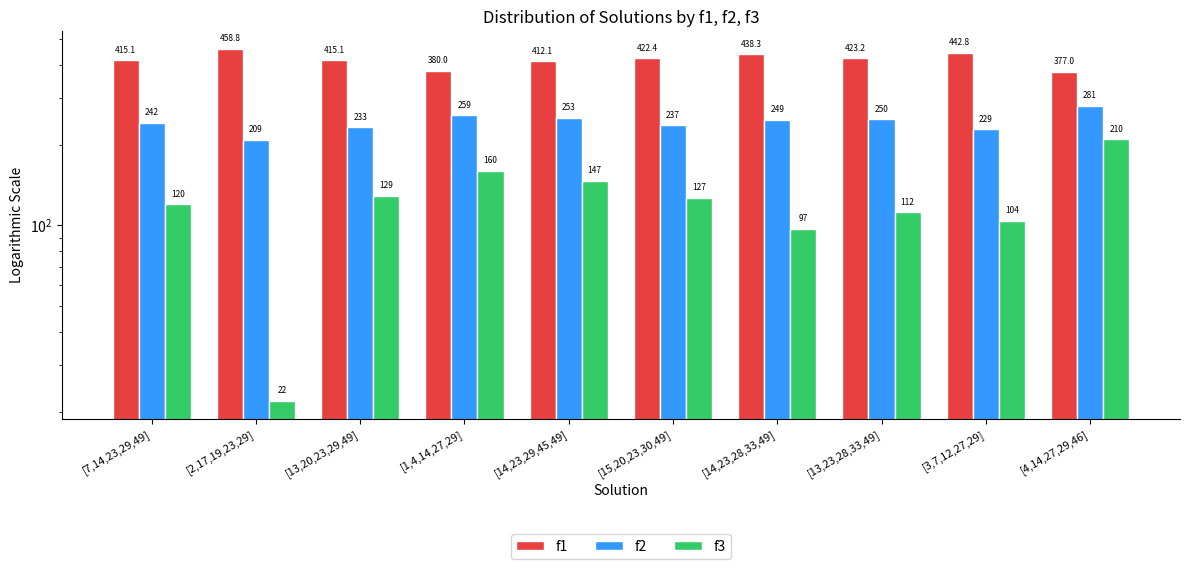

Rank the categories by f1 value from highest to lowest.

[2,17,19,23,29], [3,7,12,27,29], [14,23,28,33,49], [13,23,28,33,49], [15,20,23,30,49], [7,14,23,29,49], [13,20,23,29,49], [14,23,29,45,49], [1,4,14,27,29], [4,14,27,29,46]